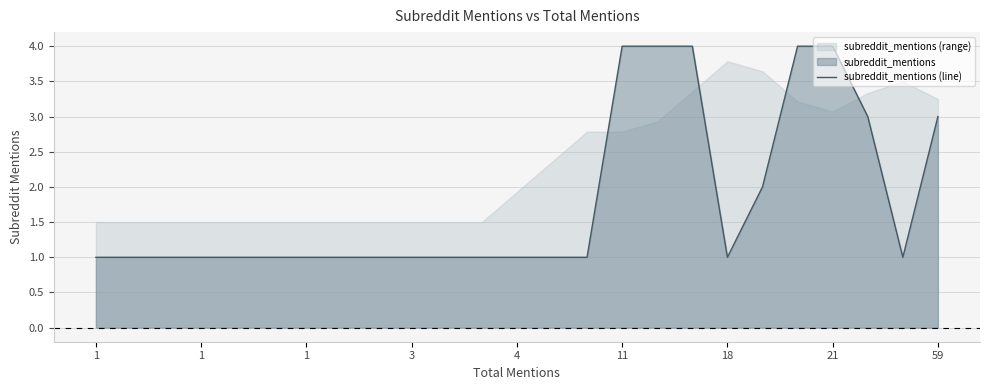

True or false: the data shows 1 at 10.

False